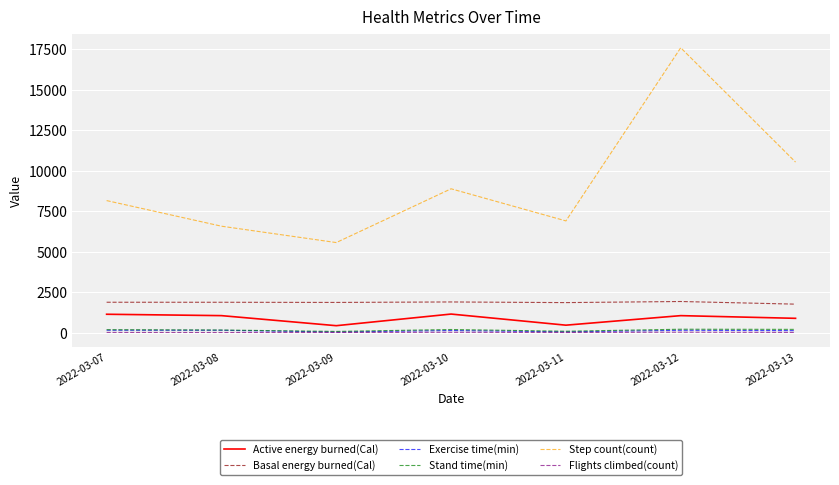

True or false: Basal energy burned(Cal) and Flights climbed(count) intersect in this chart.

False